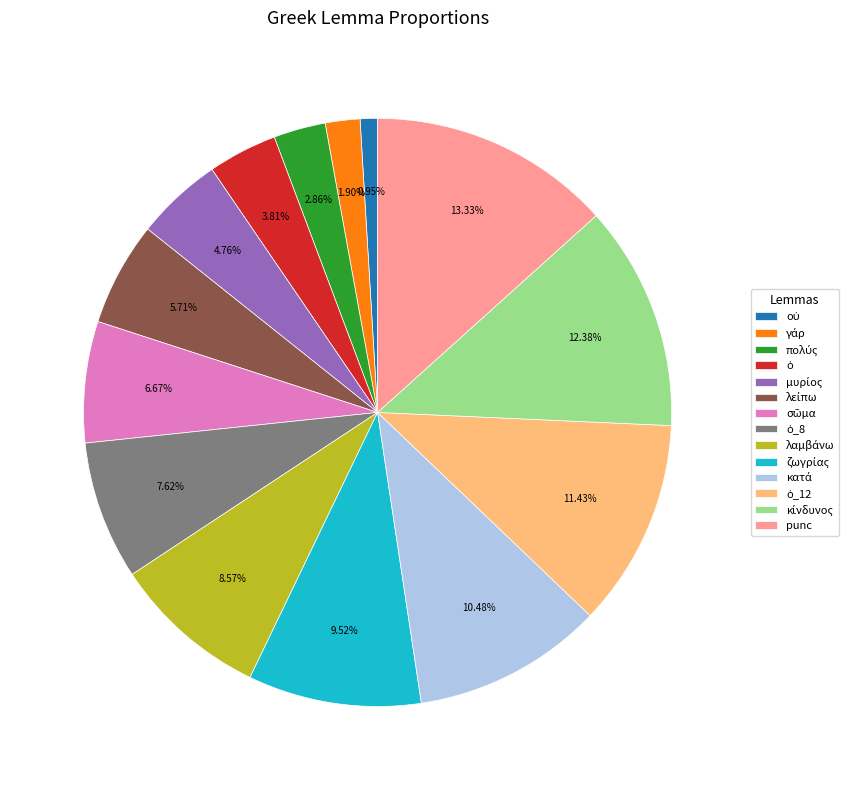

Is there a majority slice in this chart?

No